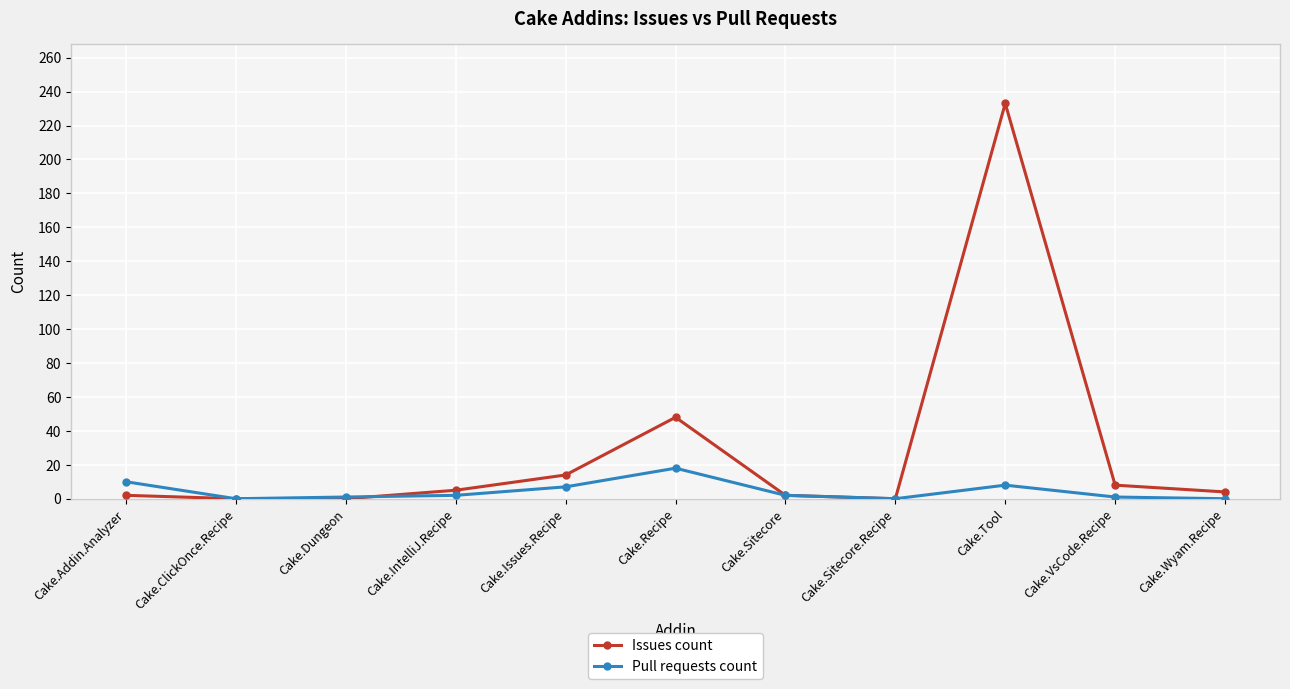

The value of Pull requests count at Cake.Wyam.Recipe is 0. True or false?

True